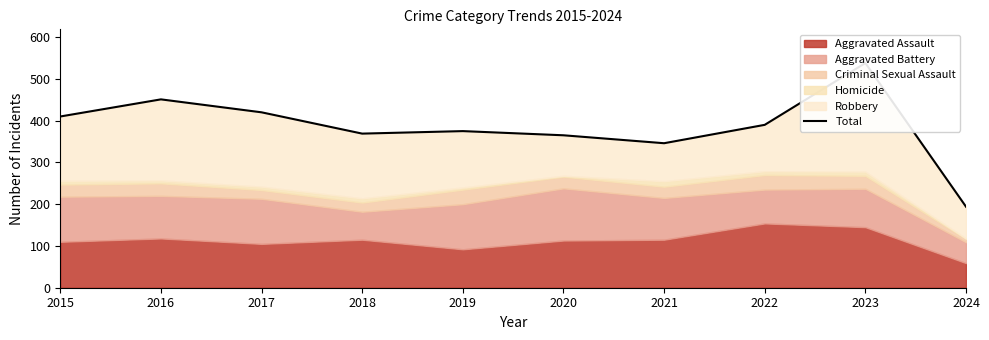

How many categories are shown in the chart?

10